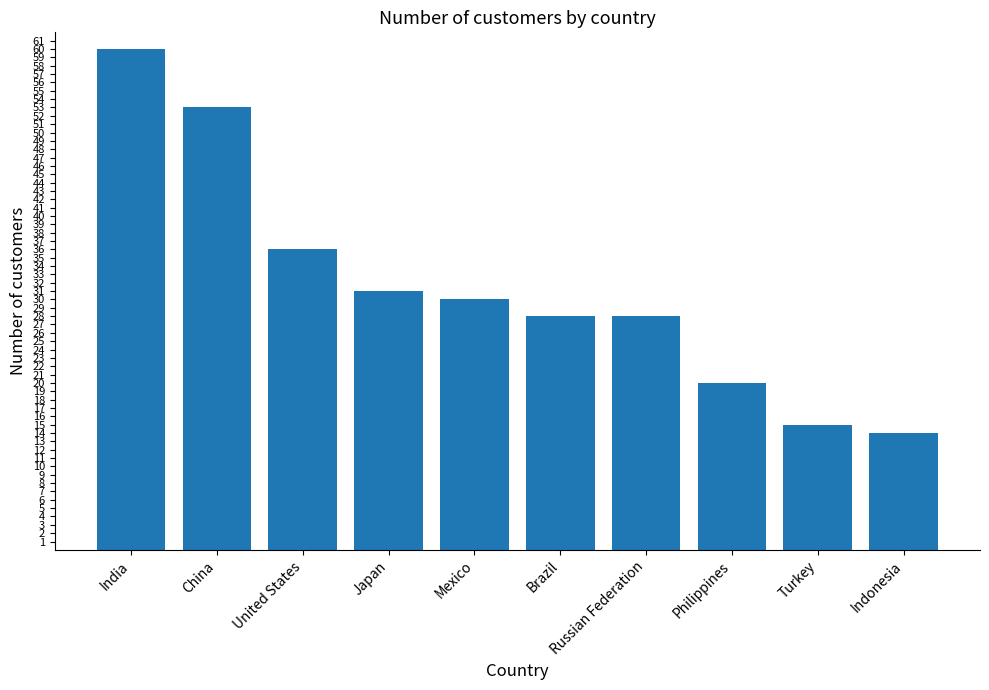

How many data points are less than 30?

5